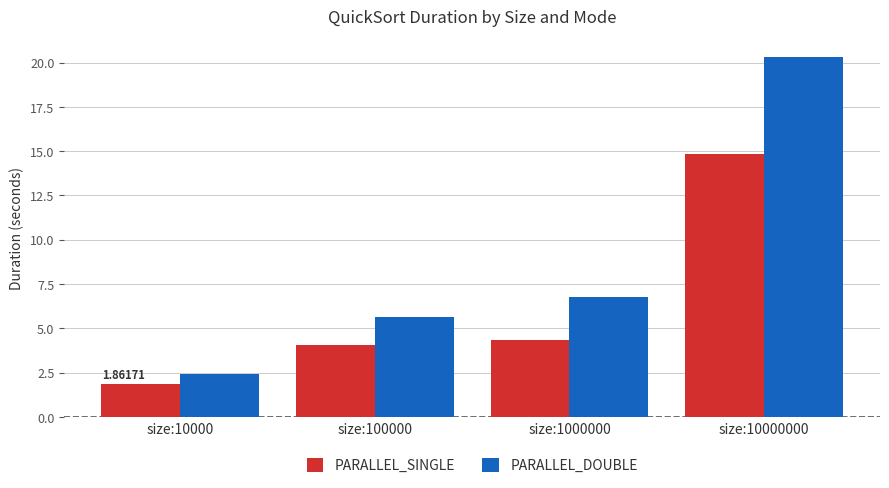

How many bars are there in each group?

2